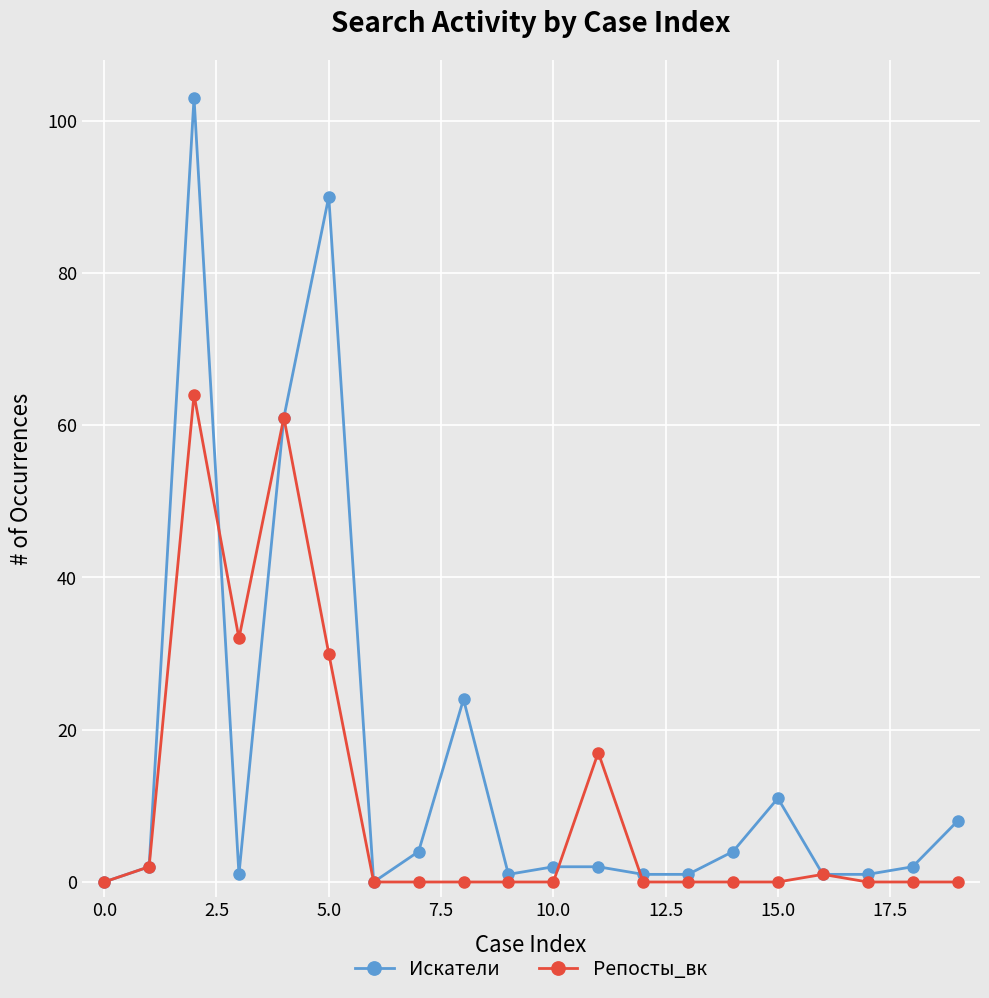

What is the maximum value shown in the chart?

103